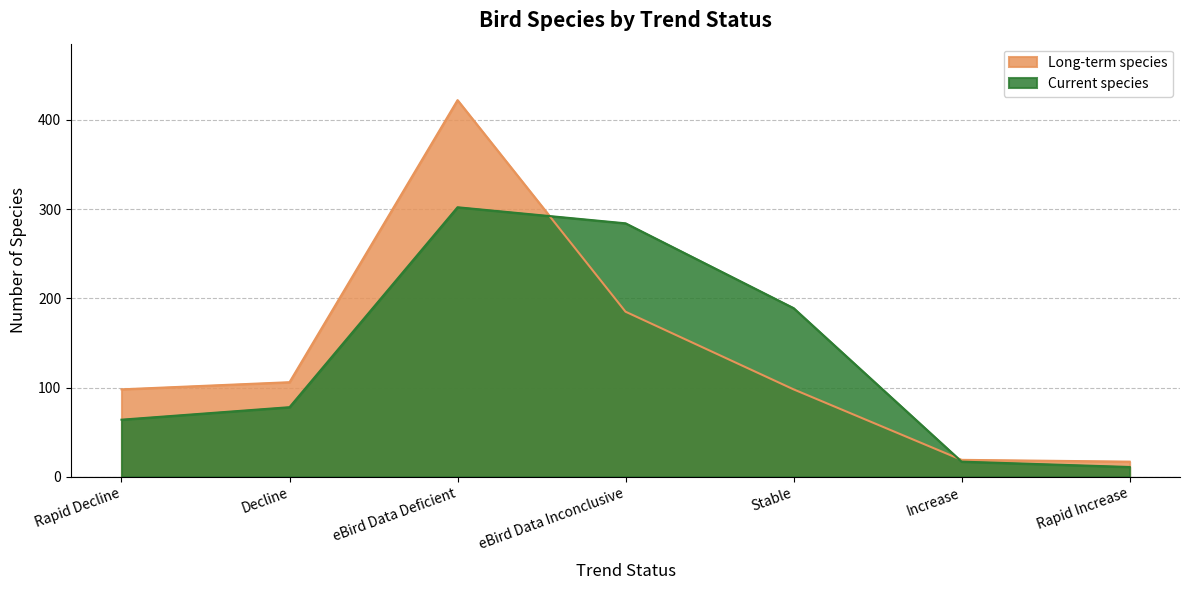

Does the chart have visible grid lines?

Yes